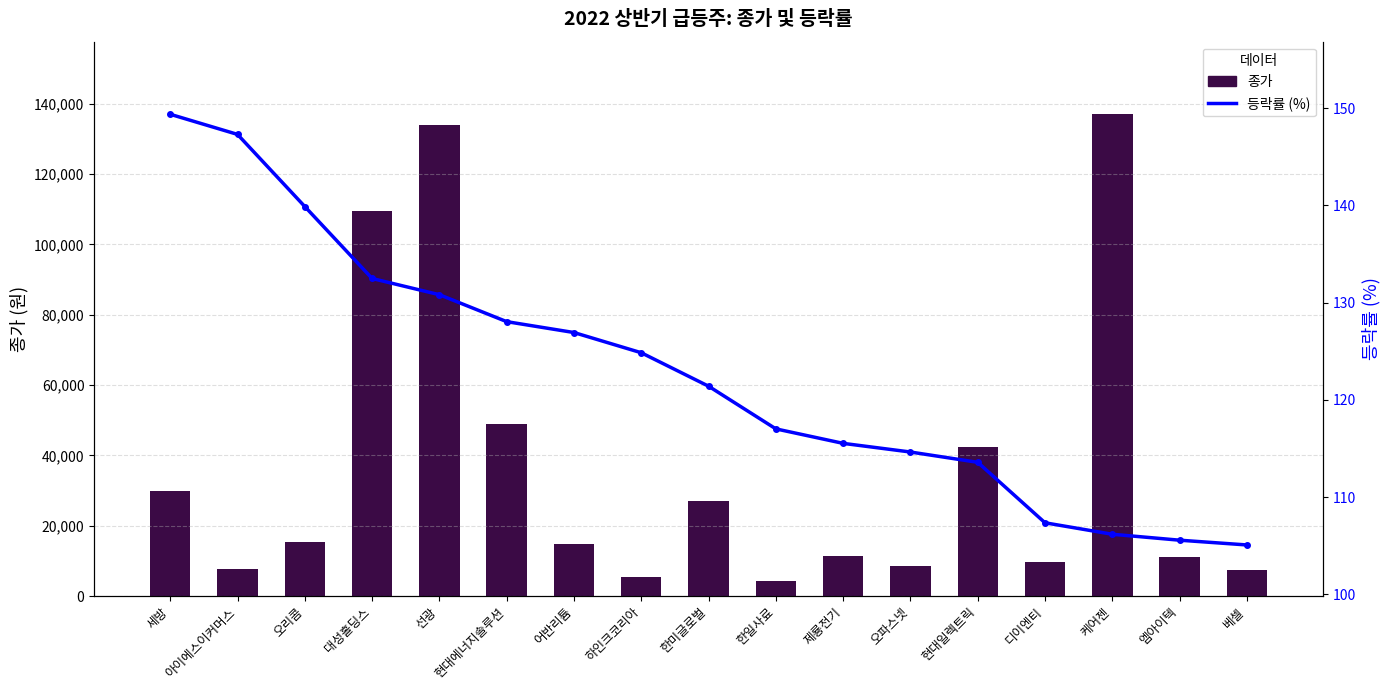

The value of 종가 at 오리콤 is 26590. True or false?

False